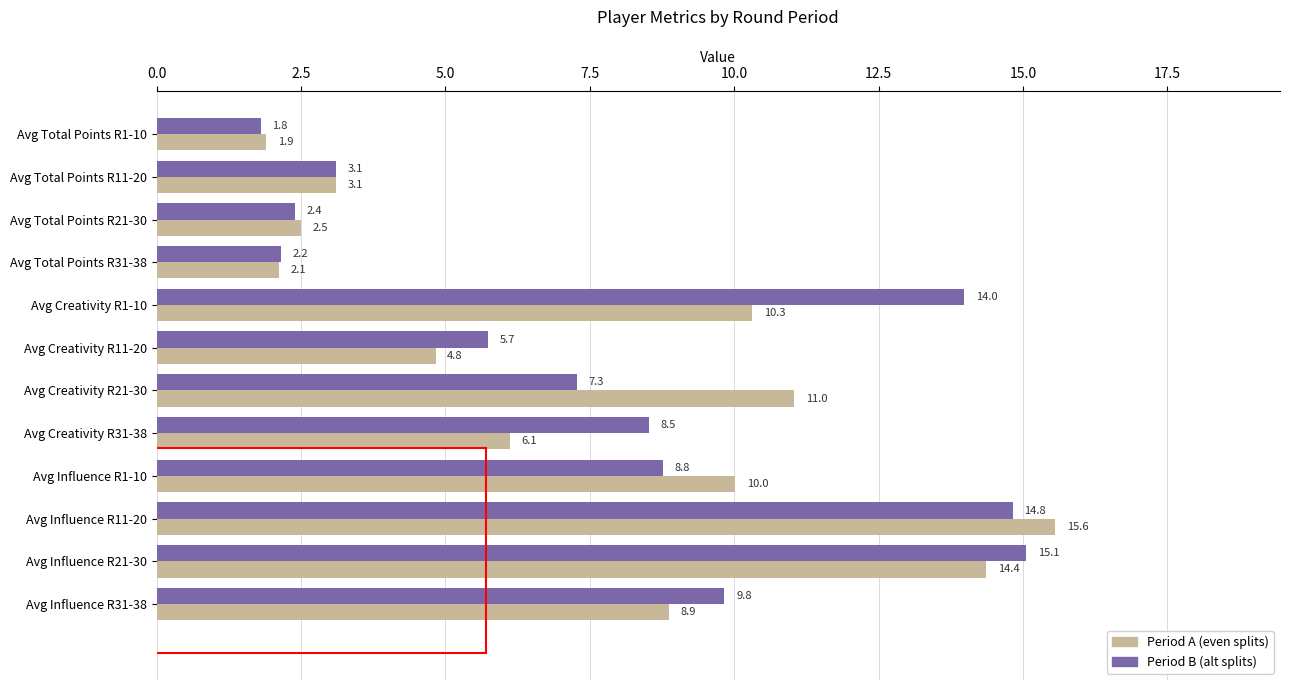

The Period B (alt splits) series shows 1.8 at Avg Total Points R1-10. True or false?

True